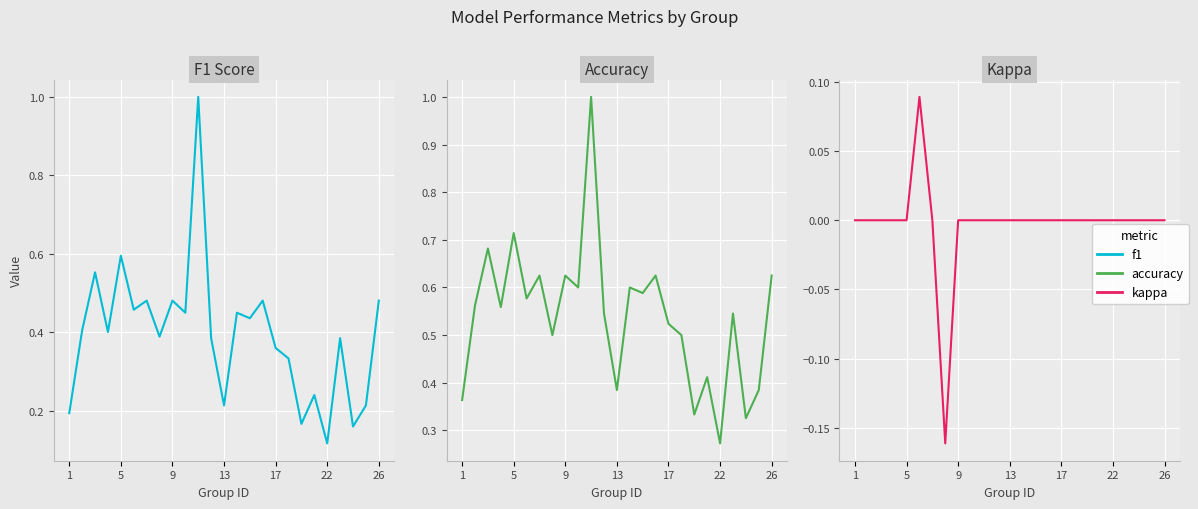

Which series has the largest total across all categories?

accuracy